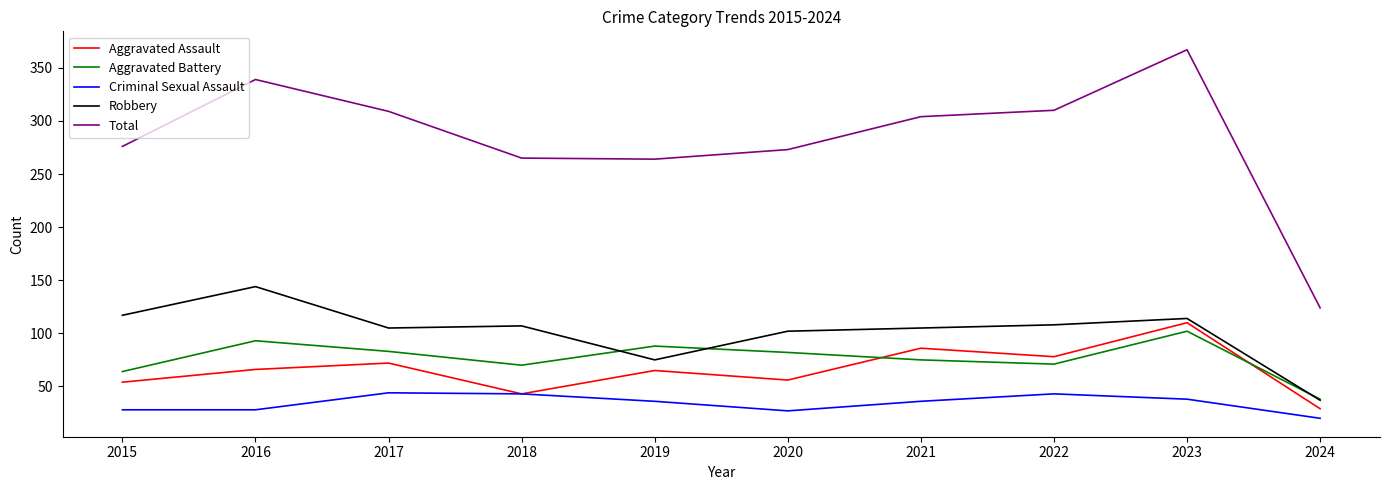

What is the difference between the maximum and minimum values in the Aggravated Battery series?

64